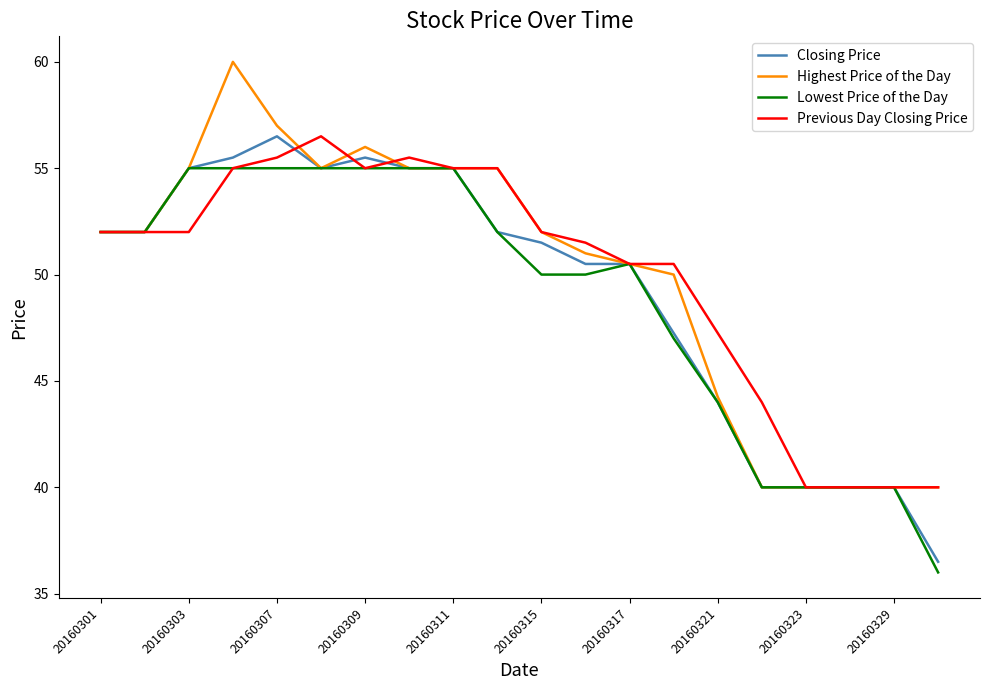

What is the smallest value displayed?

36.0